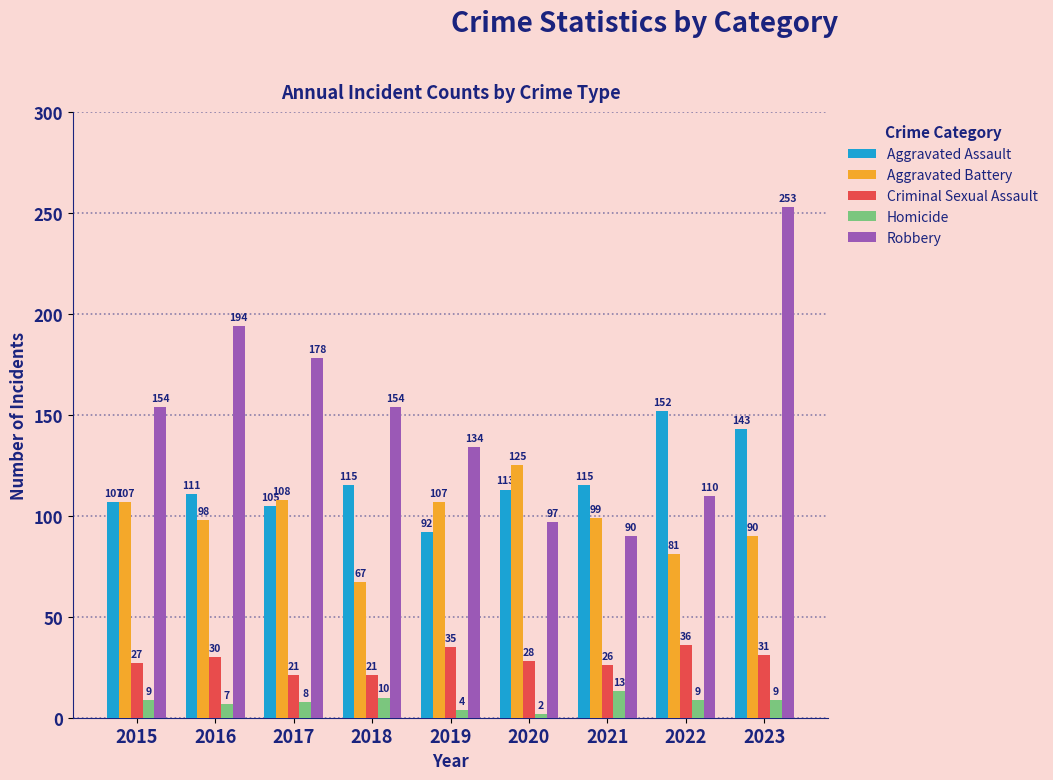

Which series has the widest spread of values?

Robbery